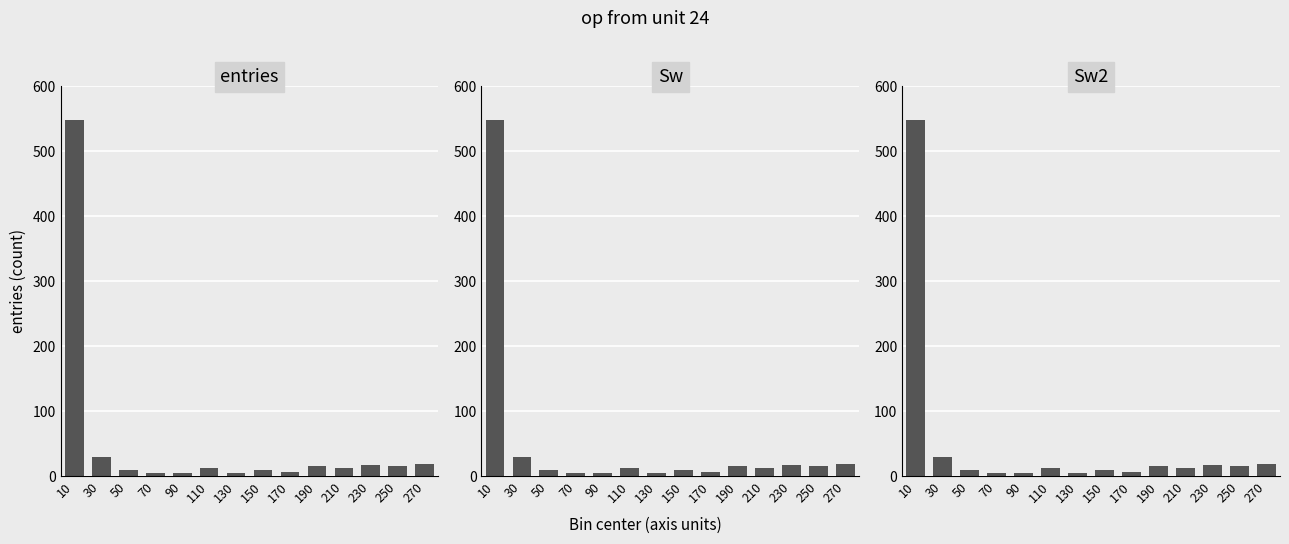

What is the value of the Sw2 bar at the 8th from the left?

10